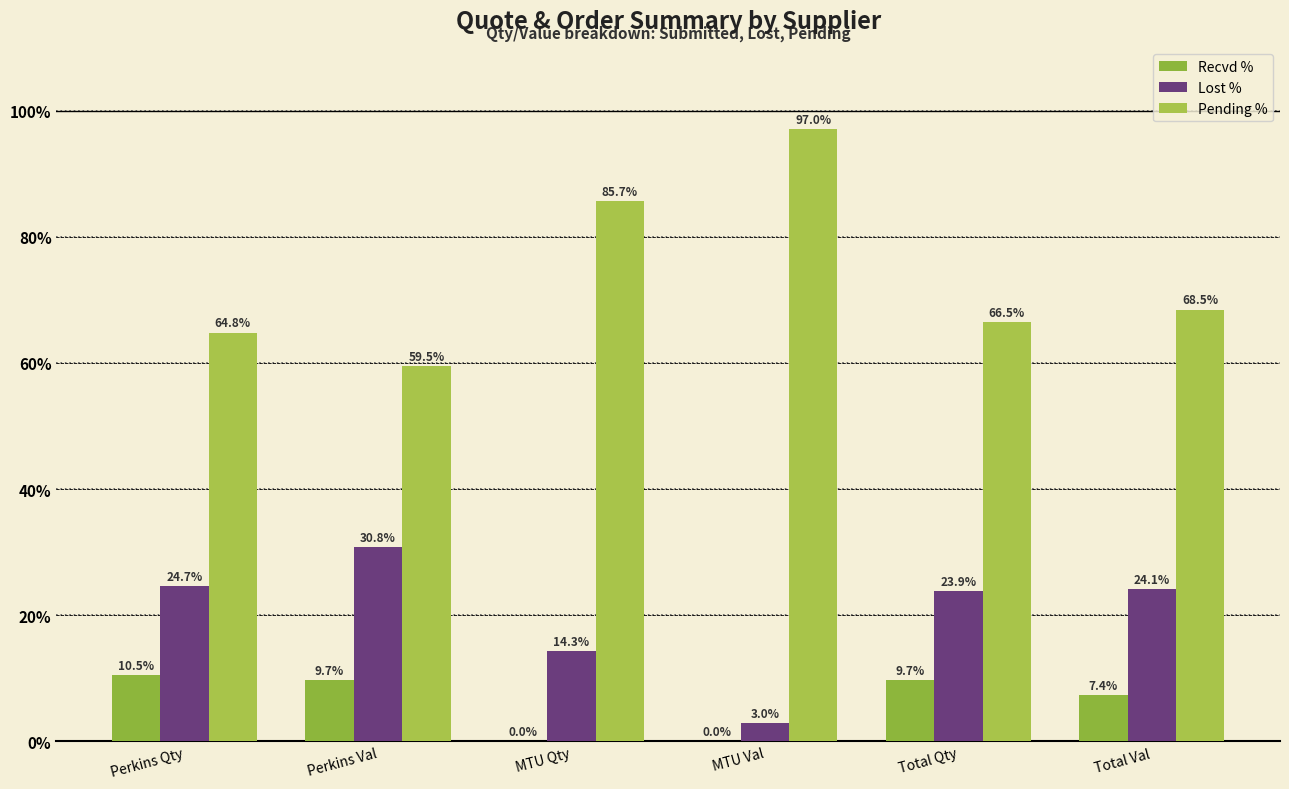

The value of Pending % at MTU Val is 97.0. True or false?

True